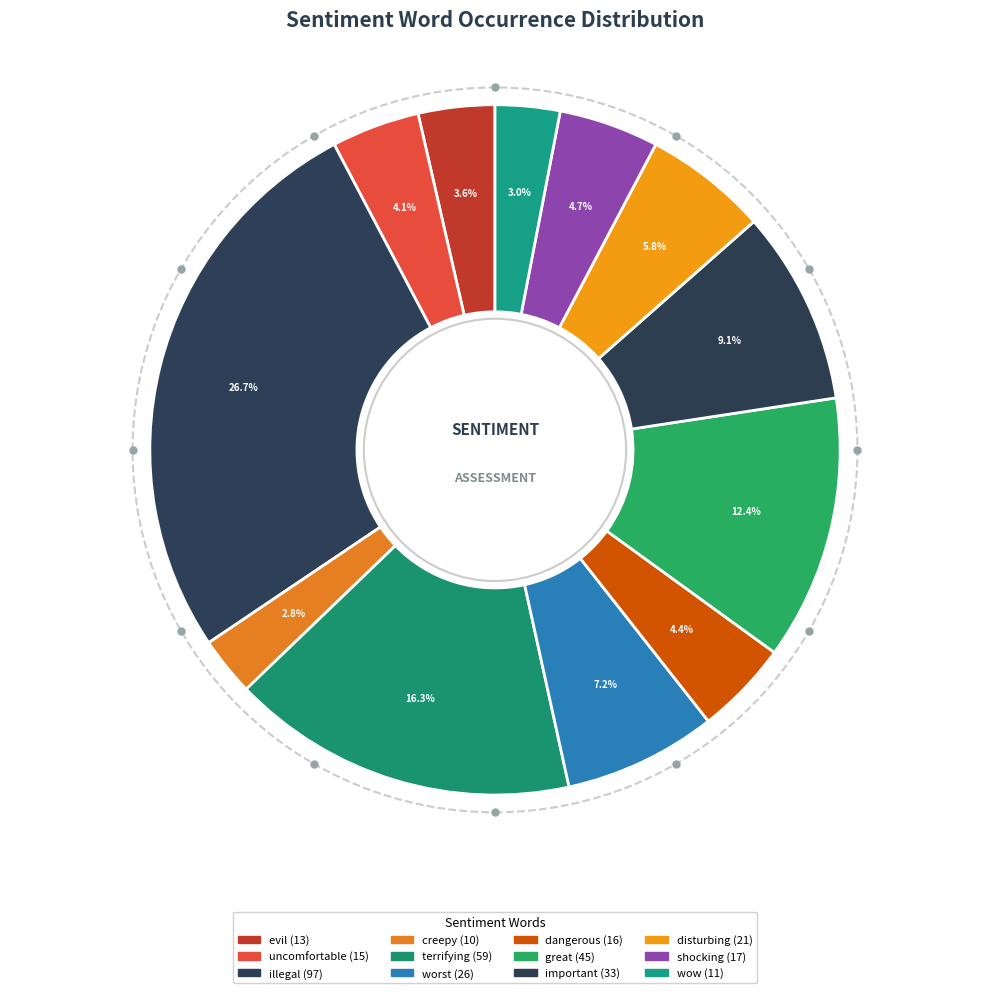

What is the largest slice in the pie chart?

illegal